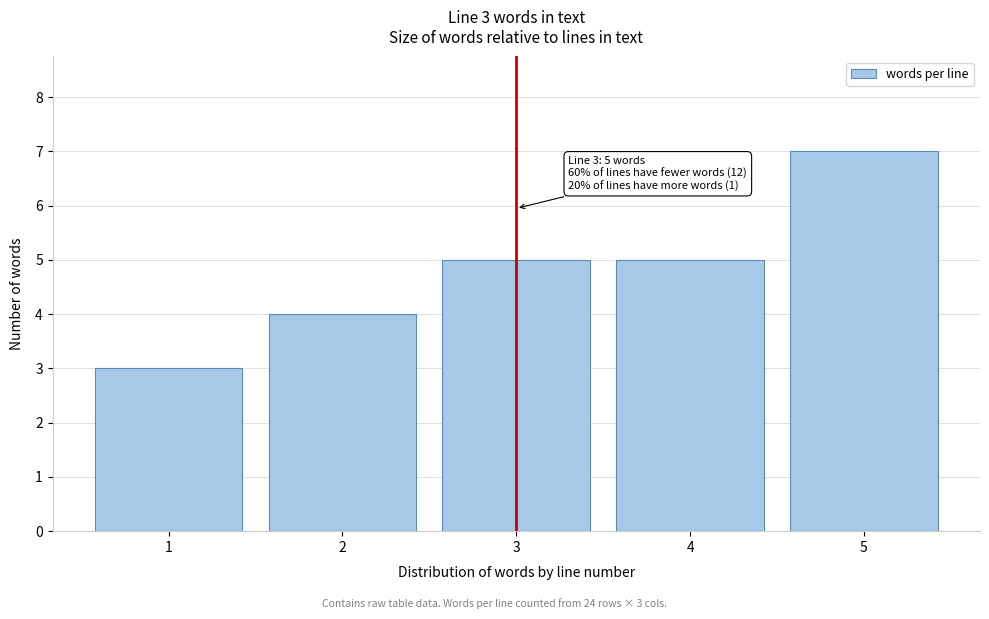

Reading left to right, list all the values displayed in this chart.

1=3	2=4	3=5	4=5	5=7